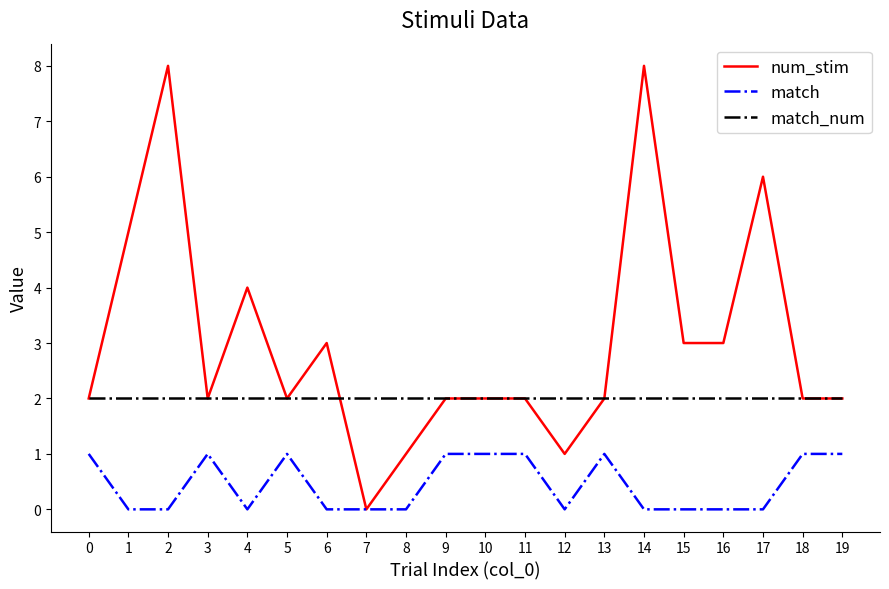

Does the chart display data point markers on the line(s)?

No